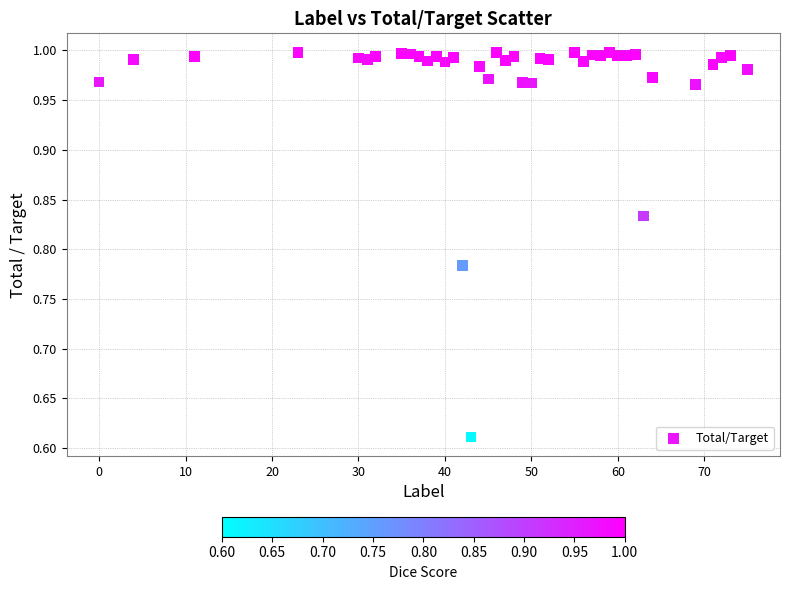

What is the range of X values (max minus min)?

75.0